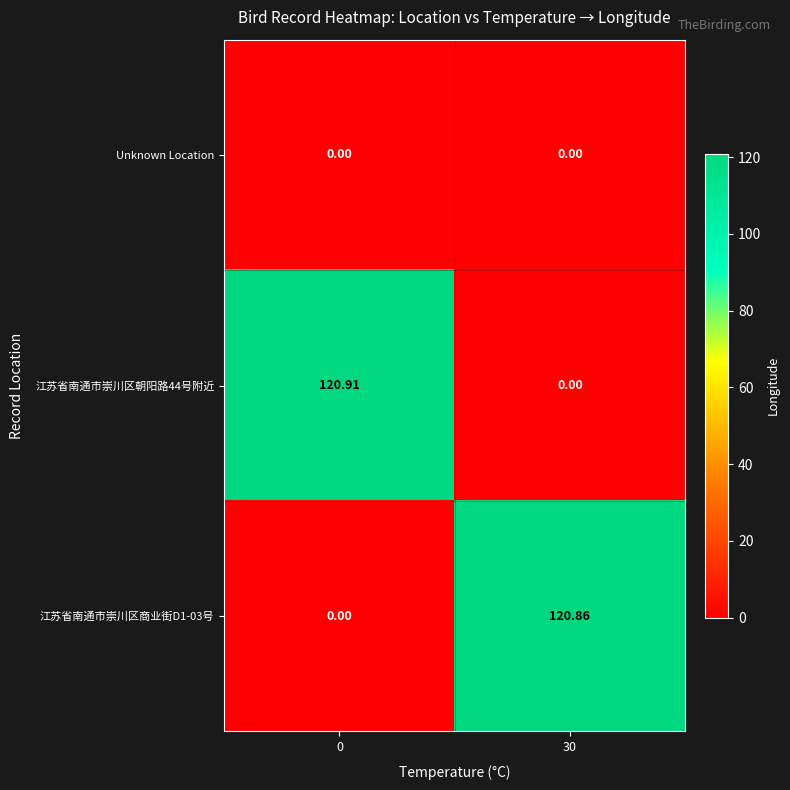

What is the total value across all series at 30?

120.9